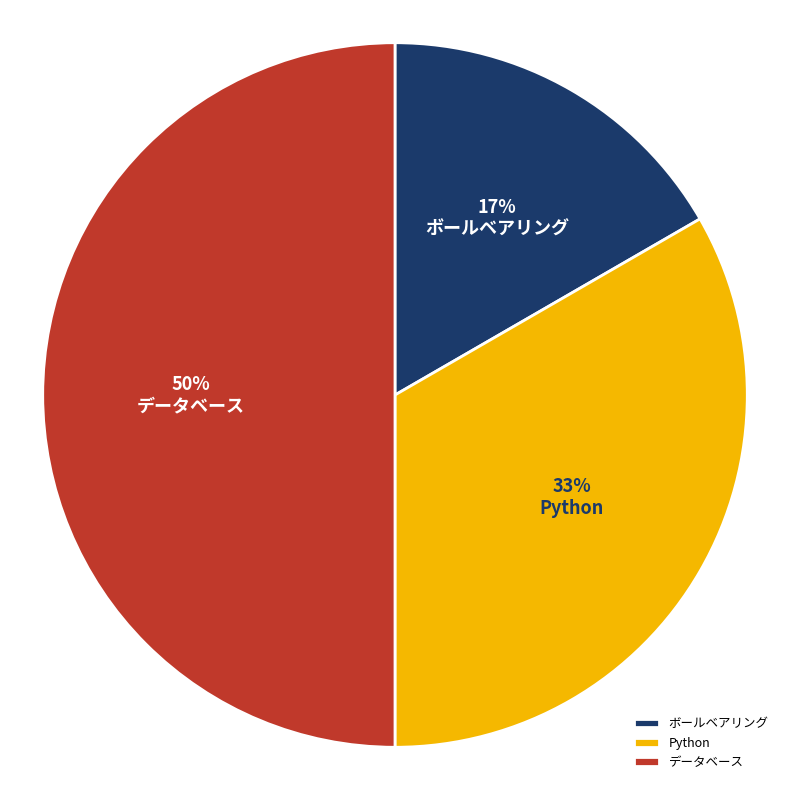

What percentage is the Python slice, to the nearest percent?

33%